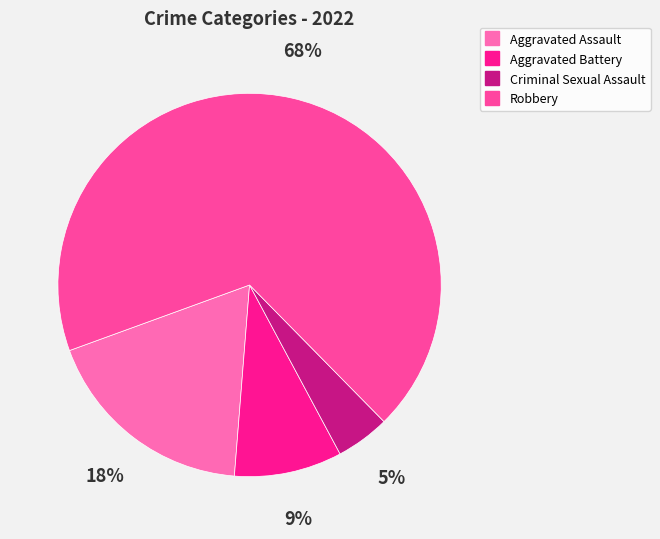

What is the largest slice in the pie chart?

Robbery